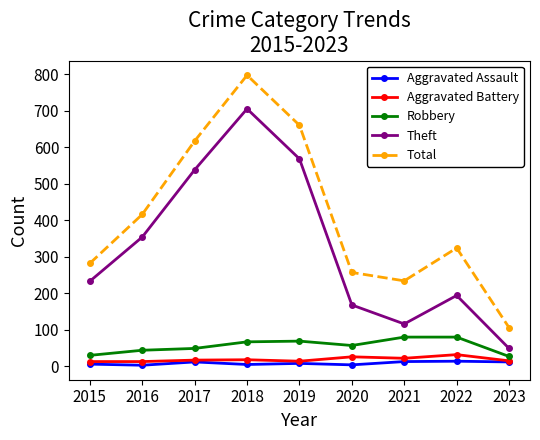

What is the maximum value shown in the chart?

797